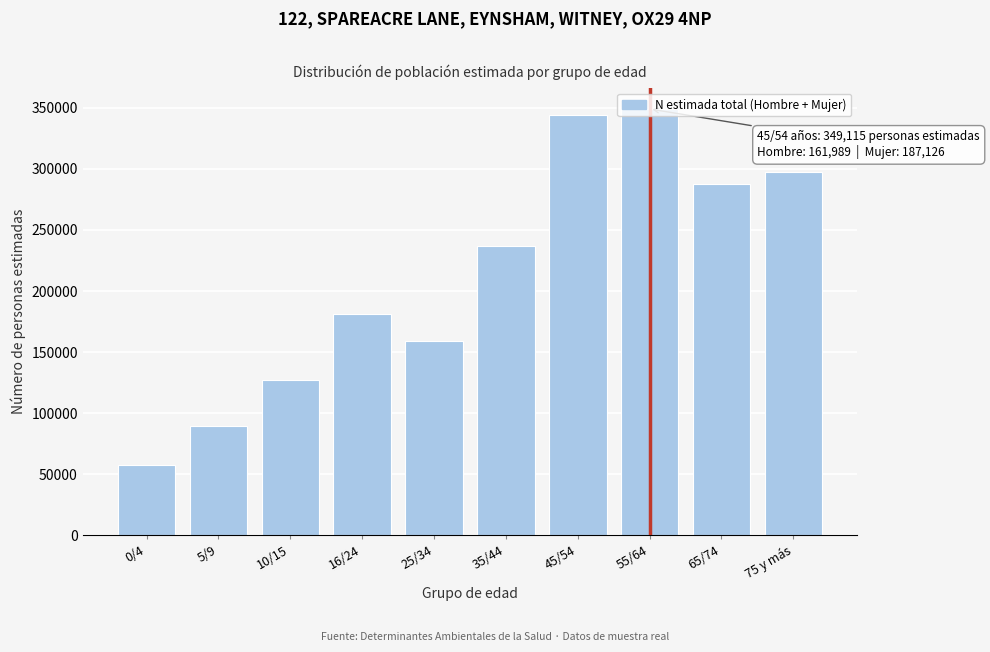

The value at 75 y más is 438276. True or false?

False